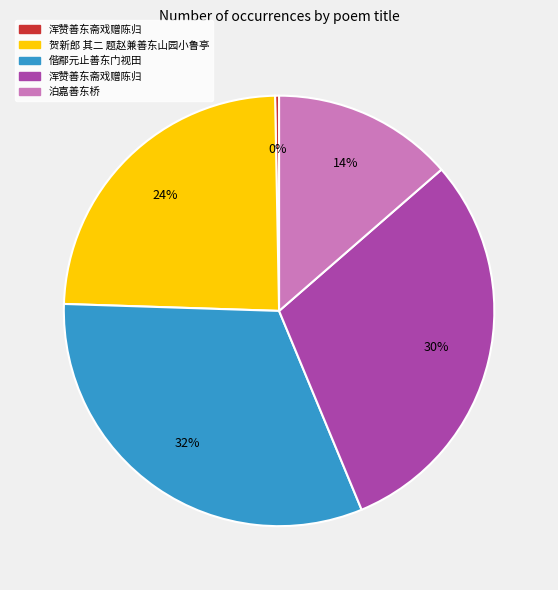

To the nearest percent, what is the average slice percentage?

20%